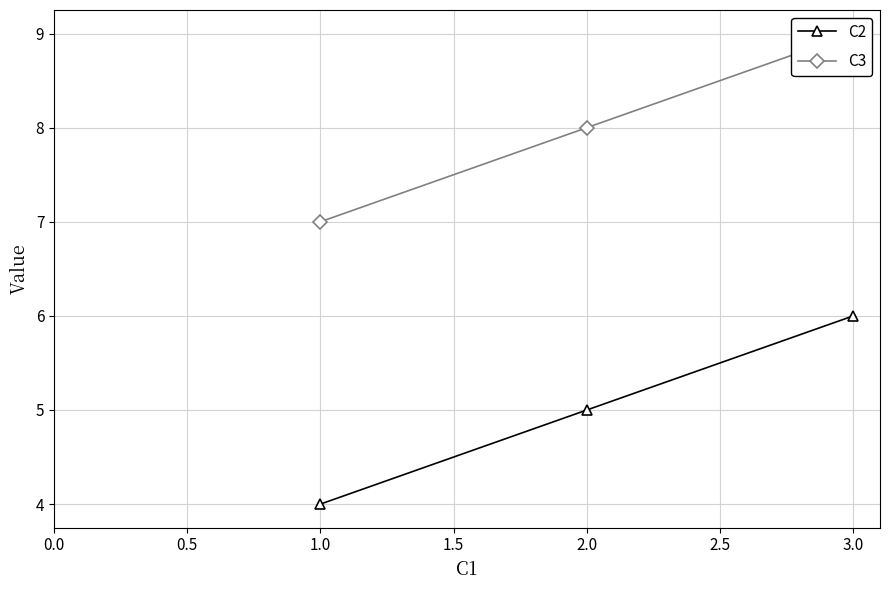

What is the lowest value of the C2 series?

4